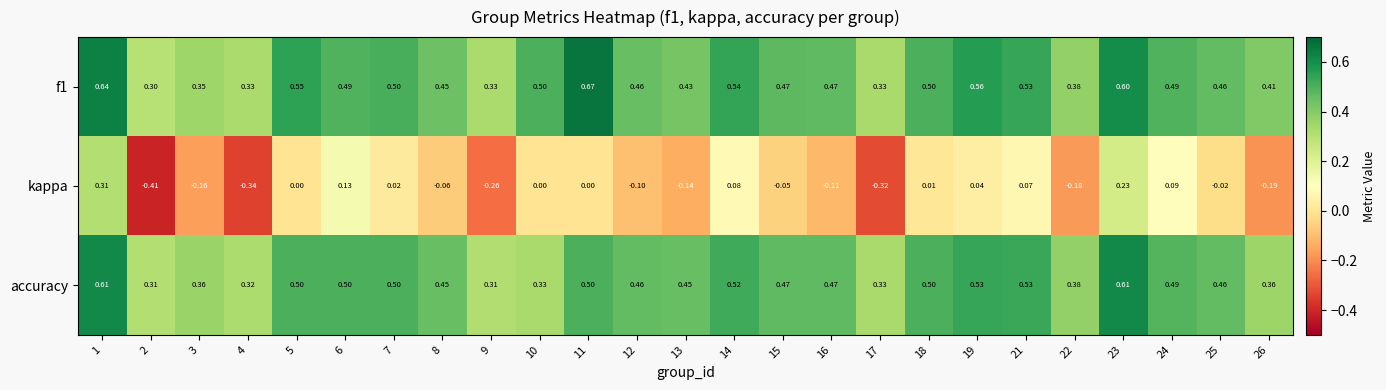

What is the total value across all series at 8?

0.8